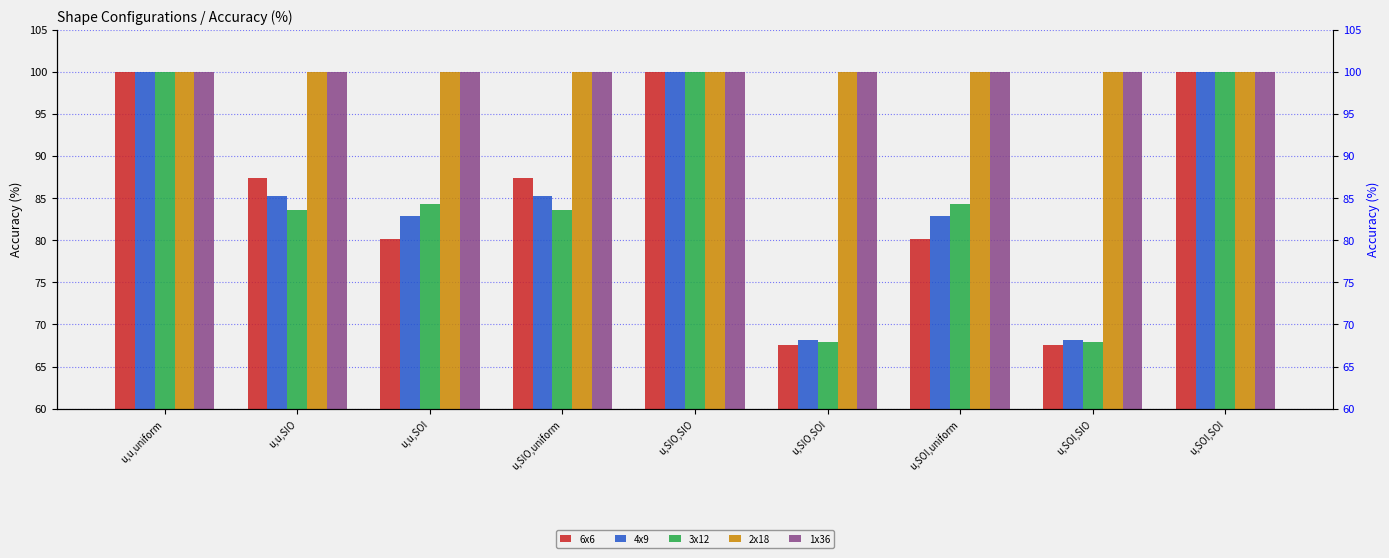

Is it true that 3x12 equals 165.0 at u,u,uniform?

False